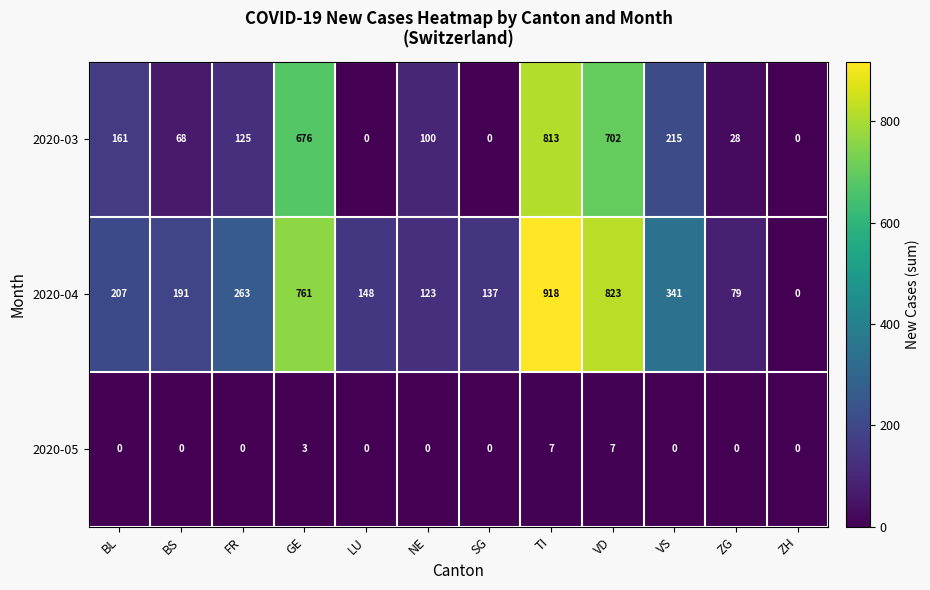

Which label corresponds to the largest value in the chart?

TI